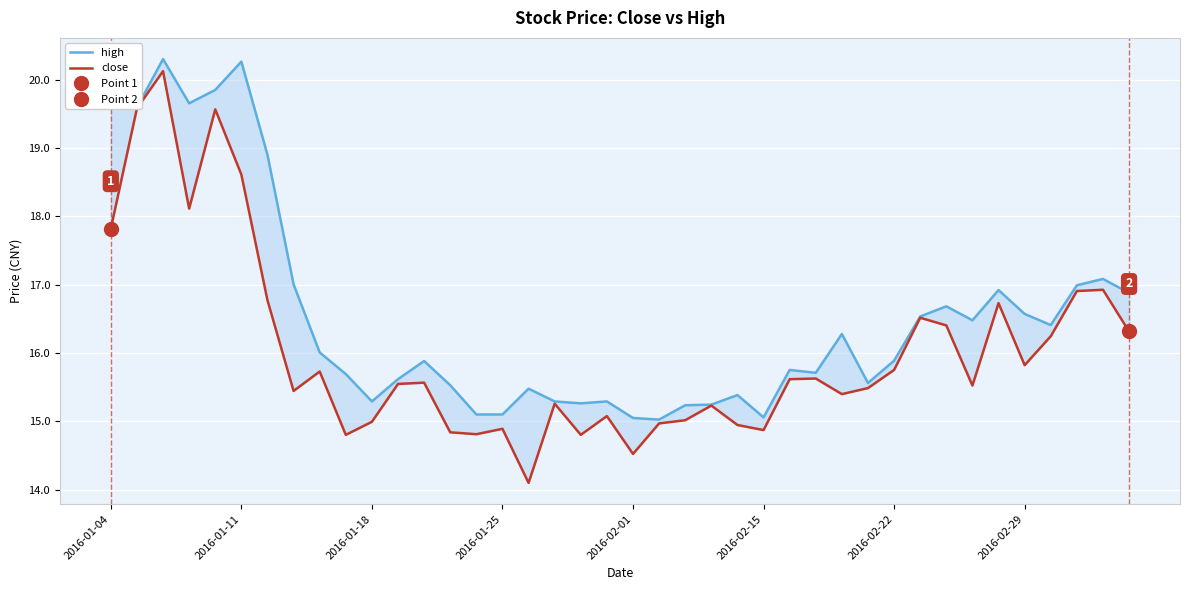

What is the highest value of the high series?

20.3